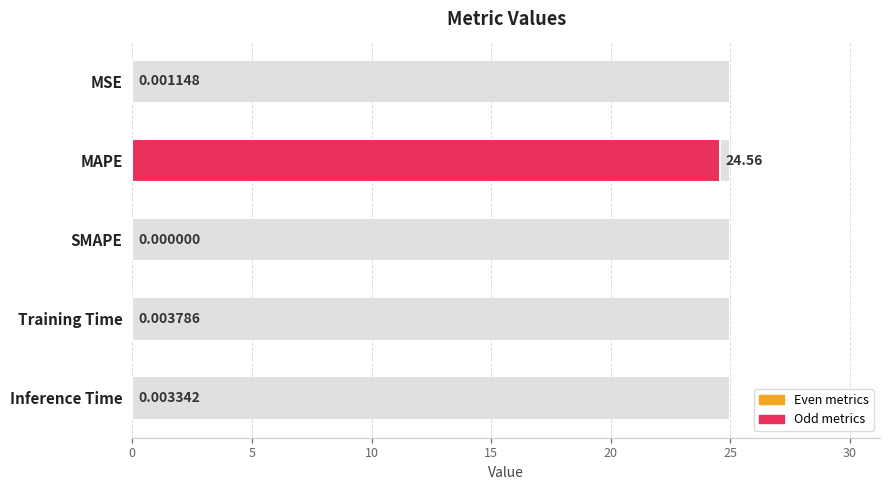

How many data points does each series have?

5